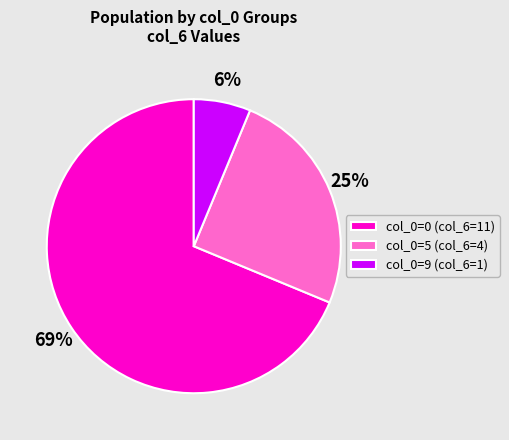

True or false: col_0=9 (col_6=1) accounts for 18% of the total.

False